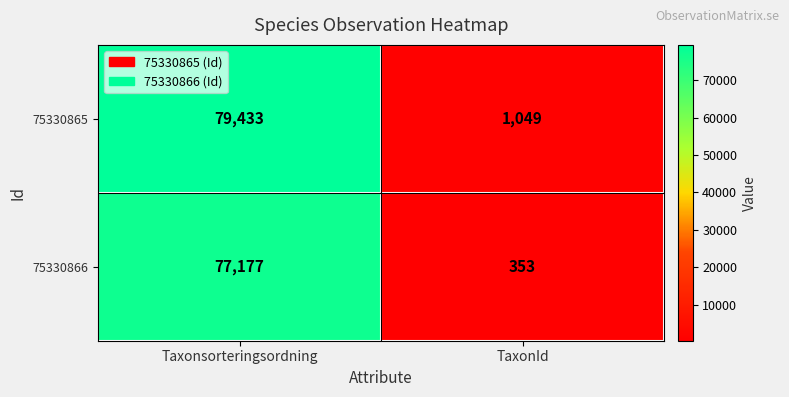

Is it true that 75330866 equals 77177 at Taxonsorteringsordning?

True